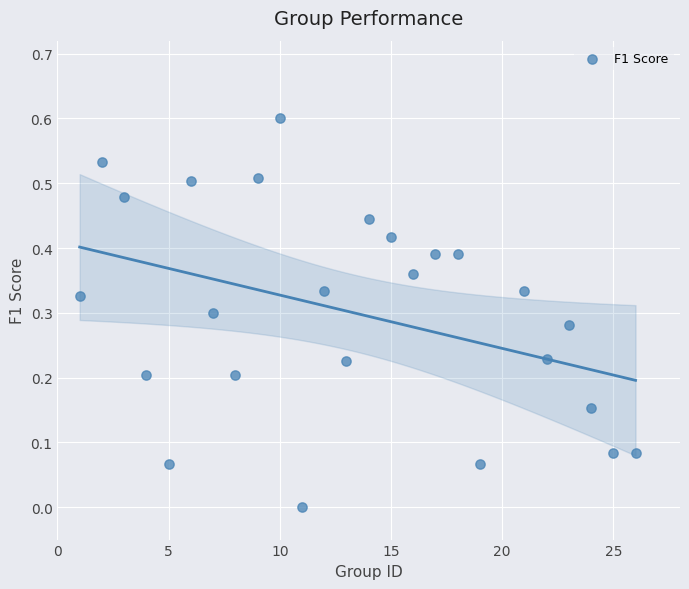

What is the range of X values (max minus min)?

25.0